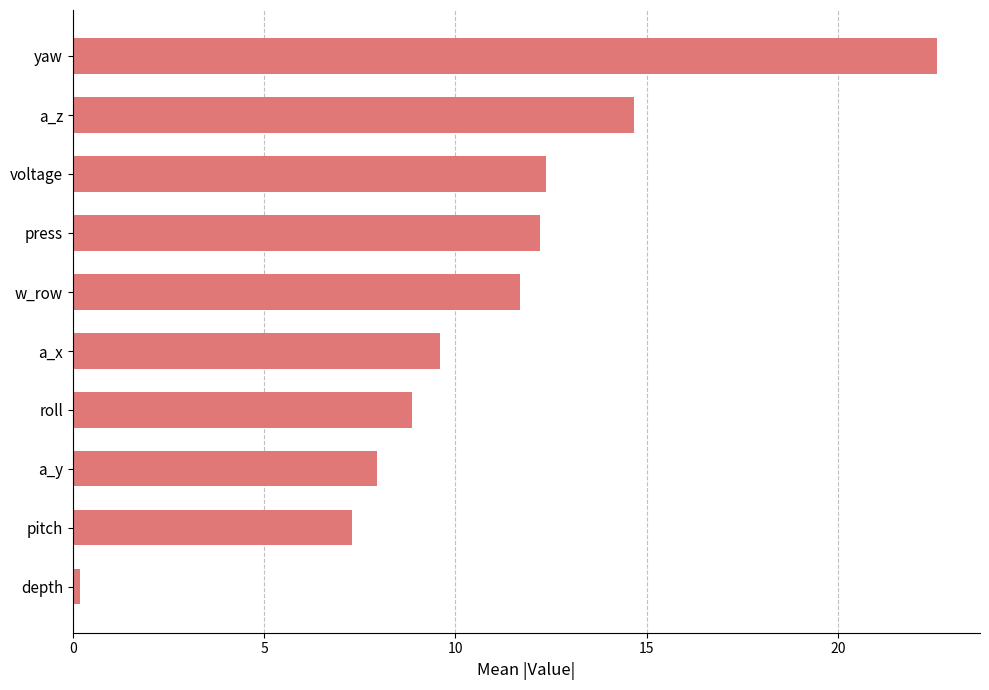

How many categories are shown in the chart?

10